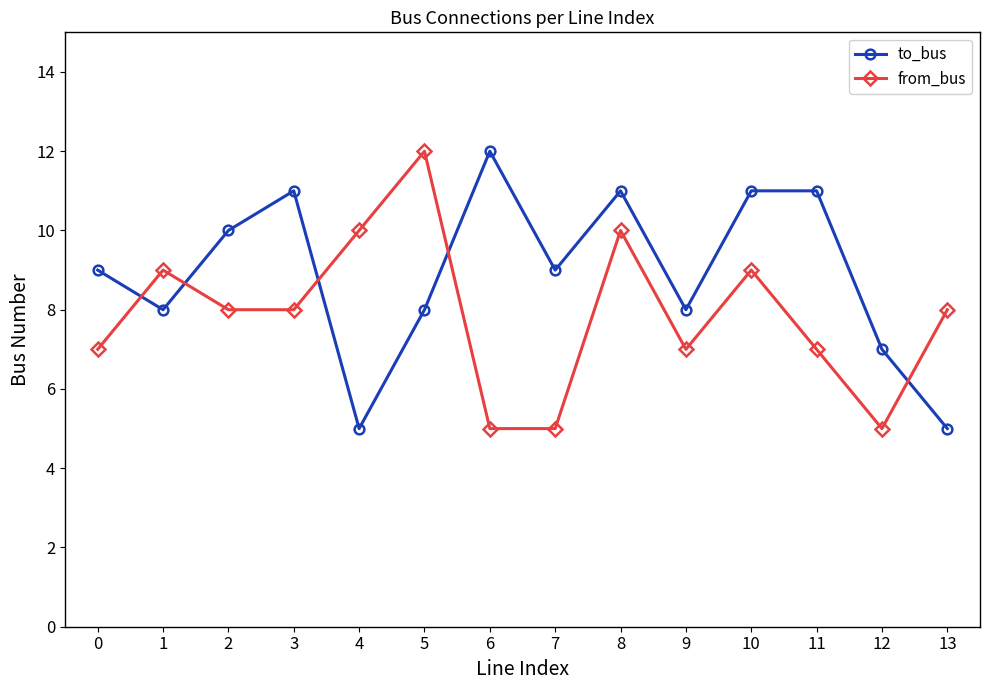

What is the difference between the maximum and minimum values in the to_bus series?

7